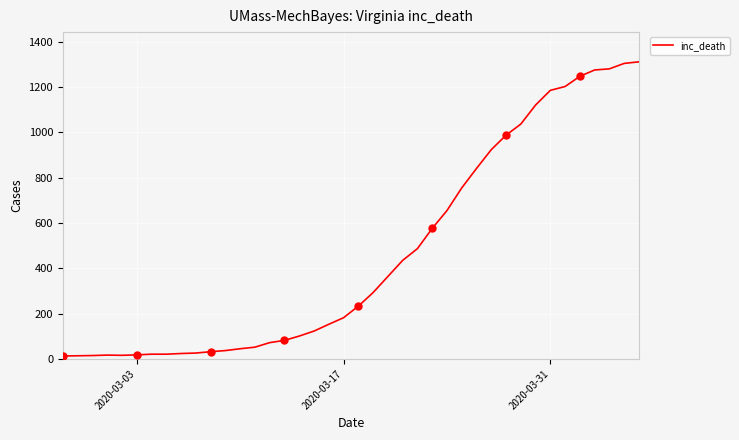

What is the difference between the maximum and minimum values?

1299